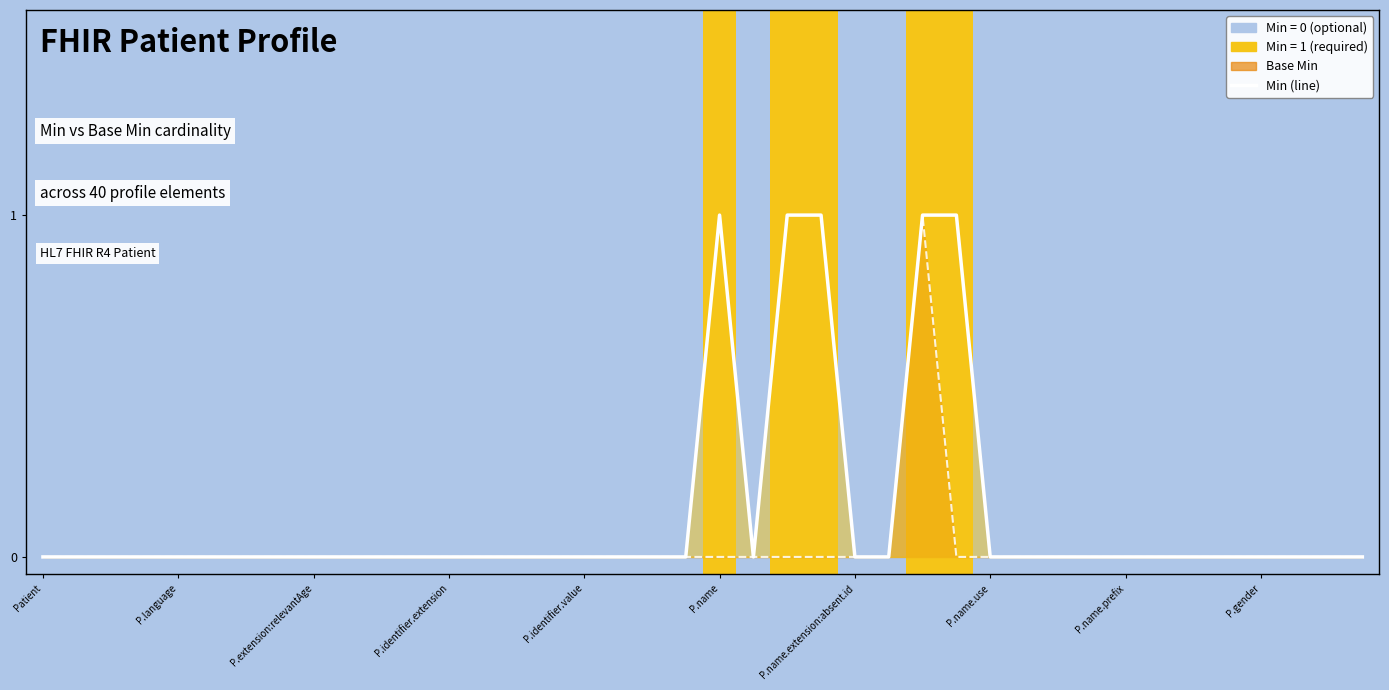

At P.gender, list the series in order from largest to smallest.

Min (line), Base Min (line)